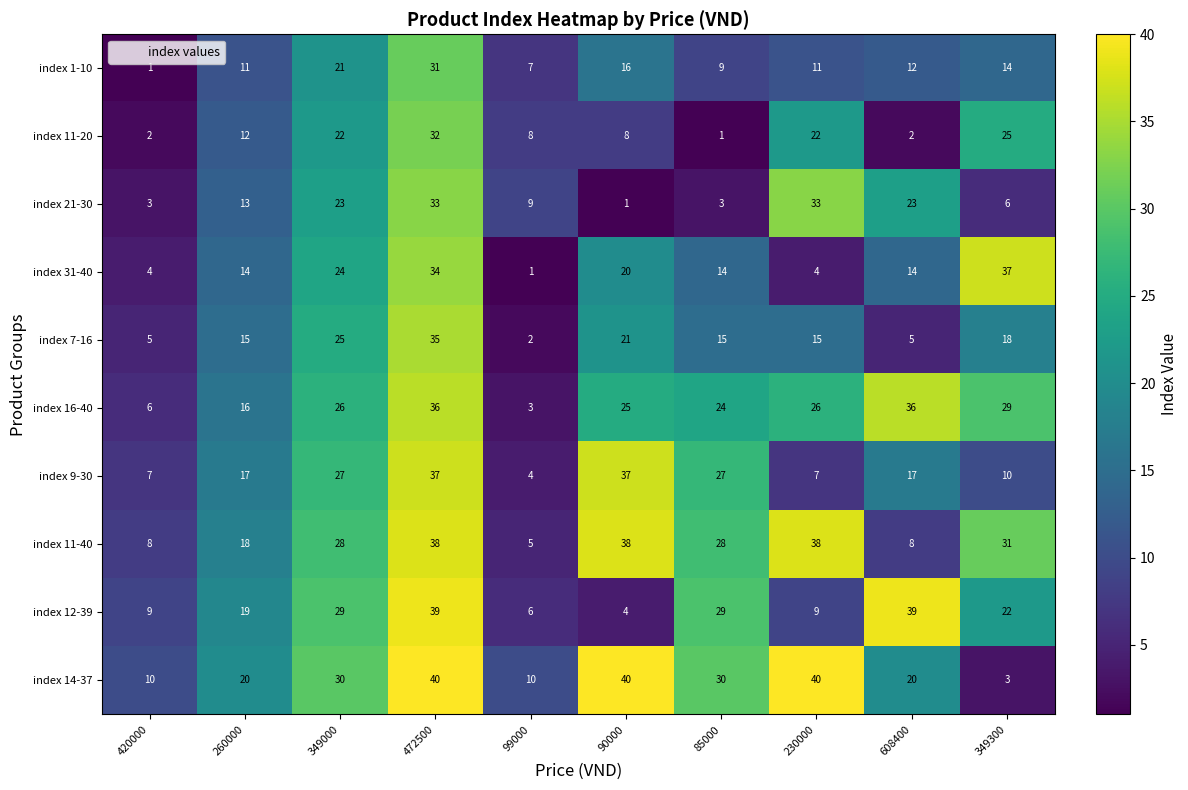

Is it true that index 7-16 equals 22 at 260000?

False